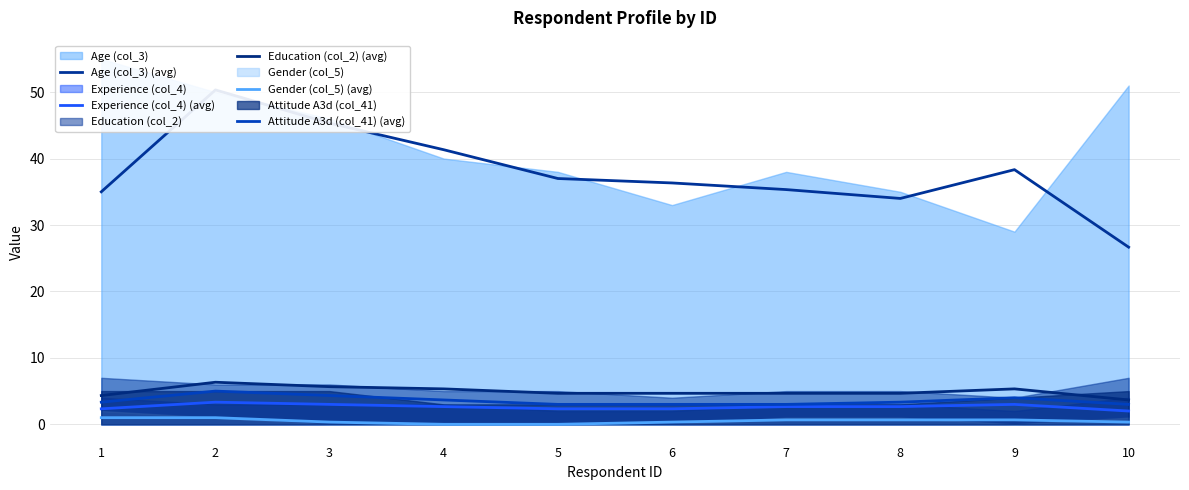

Is it true that Experience (col_4) (avg) equals 0.5 at 4?

False